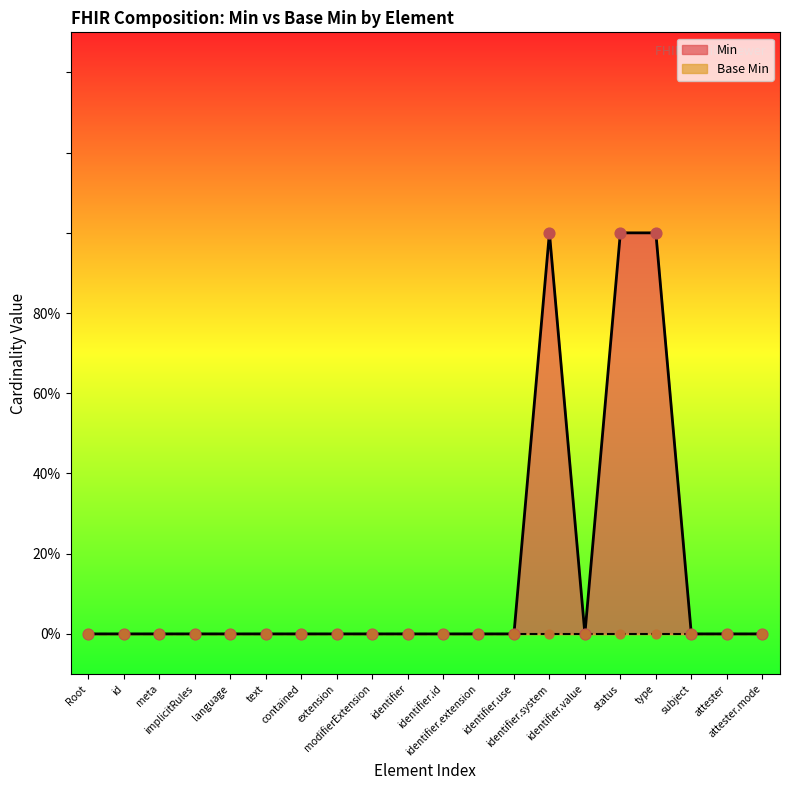

Between identifier.extension and modifierExtension, which is larger?

identifier.extension